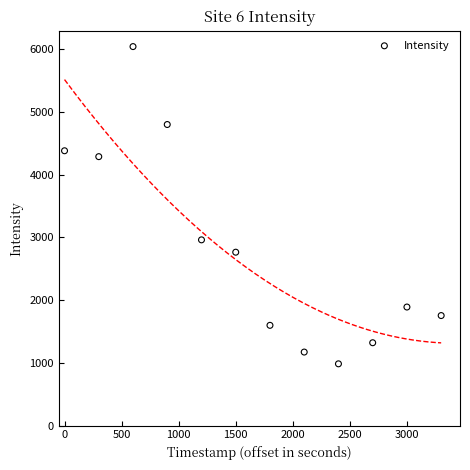

What Y value in the scatter plot is closest to 3511?

2959.4